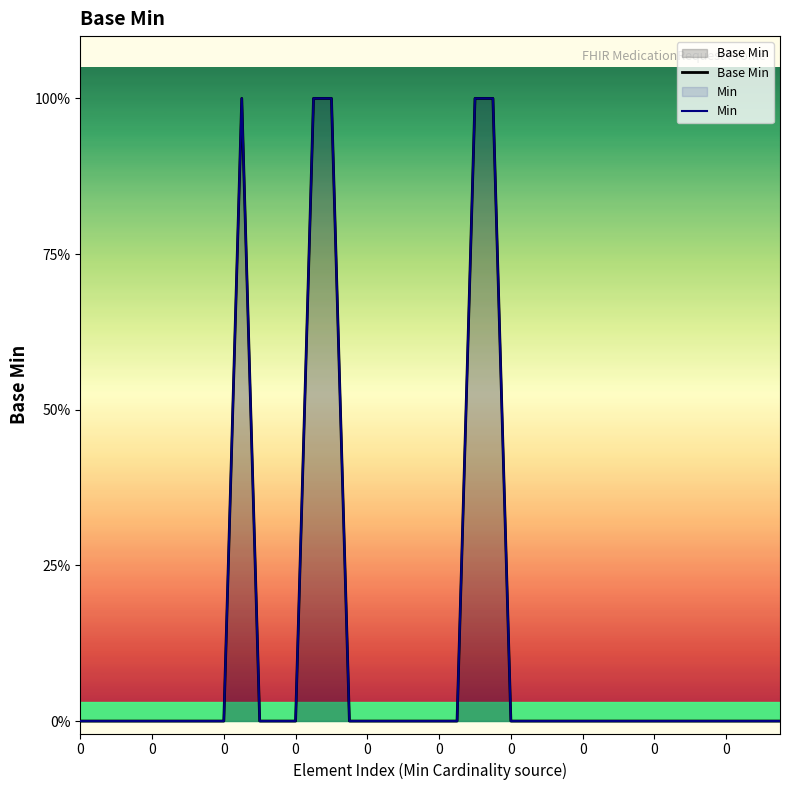

In Min, how many points are higher than both neighbors (excluding endpoints)?

1